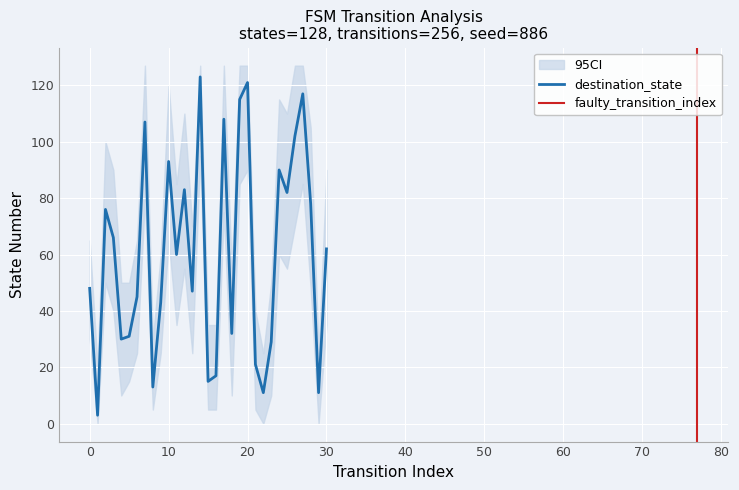

What is the minimum value shown in the chart?

3